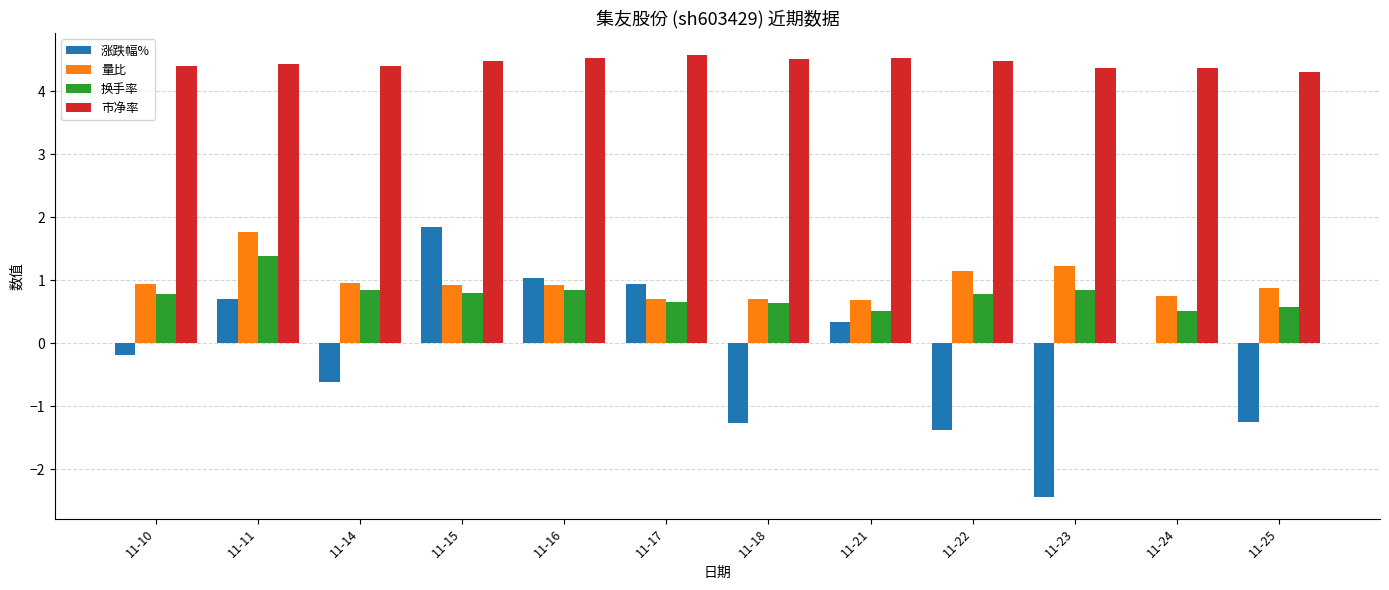

The 量比 series shows 0.3 at 11-16. True or false?

False